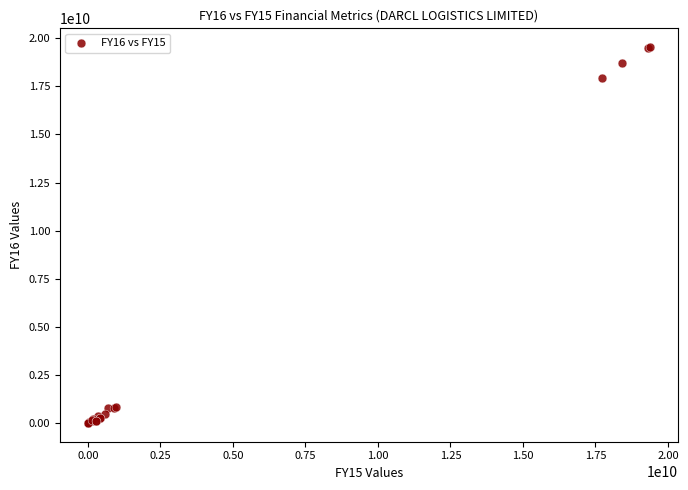

What Y value in the scatter plot is closest to 9771040023?

17931510778